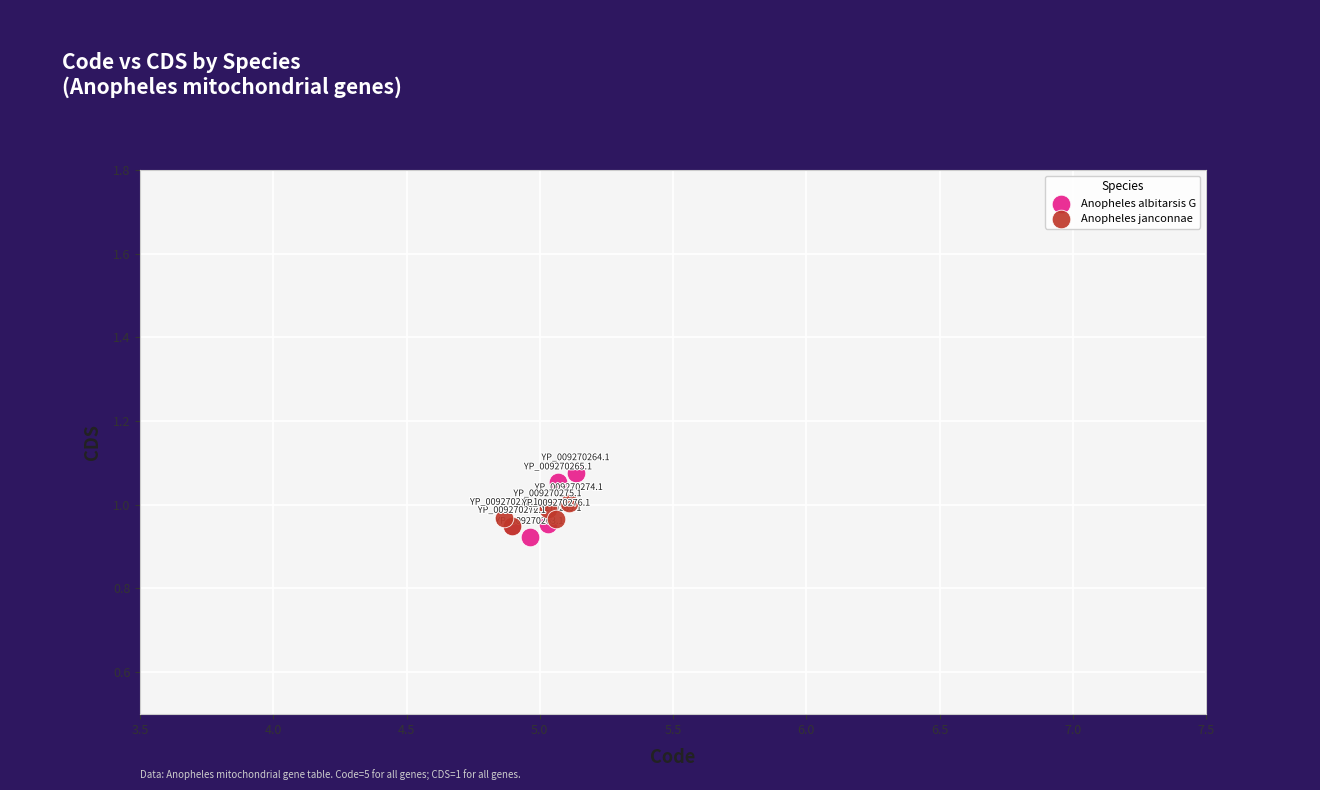

Which series reaches the maximum Y coordinate?

Anopheles albitarsis G